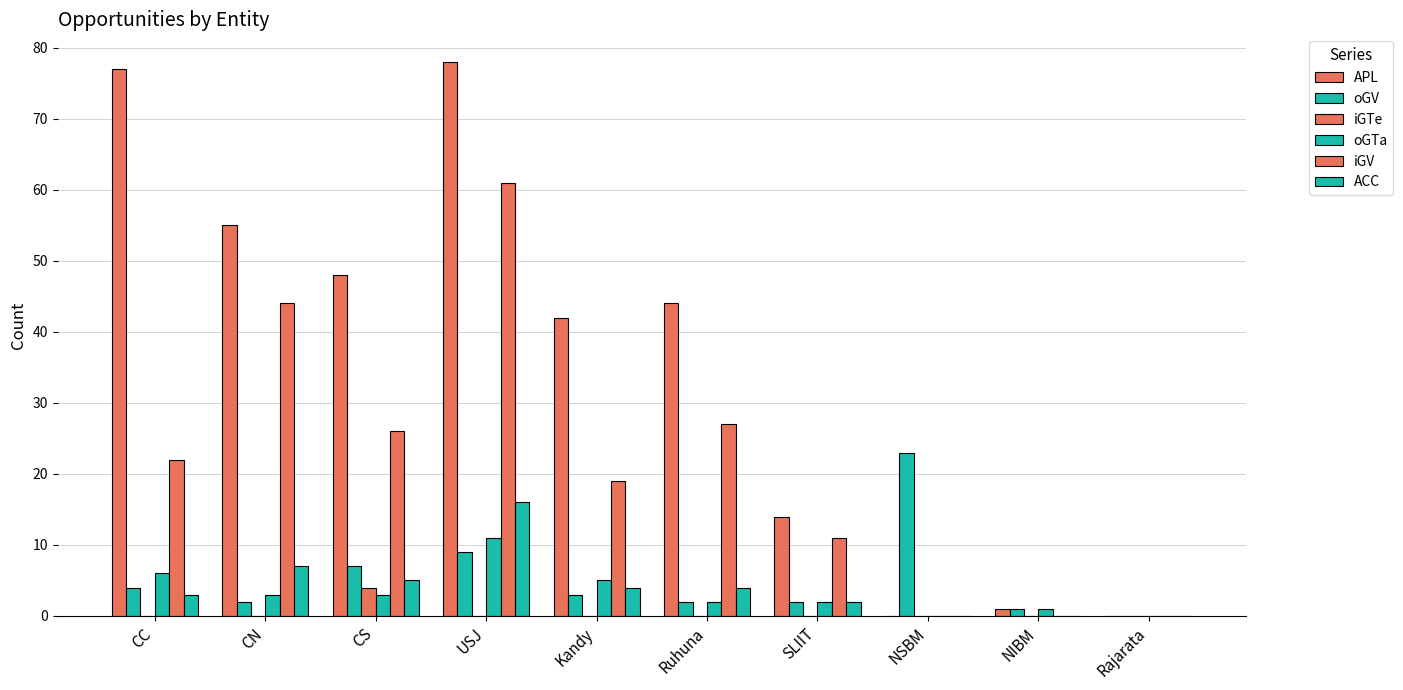

Are the bars horizontal?

No